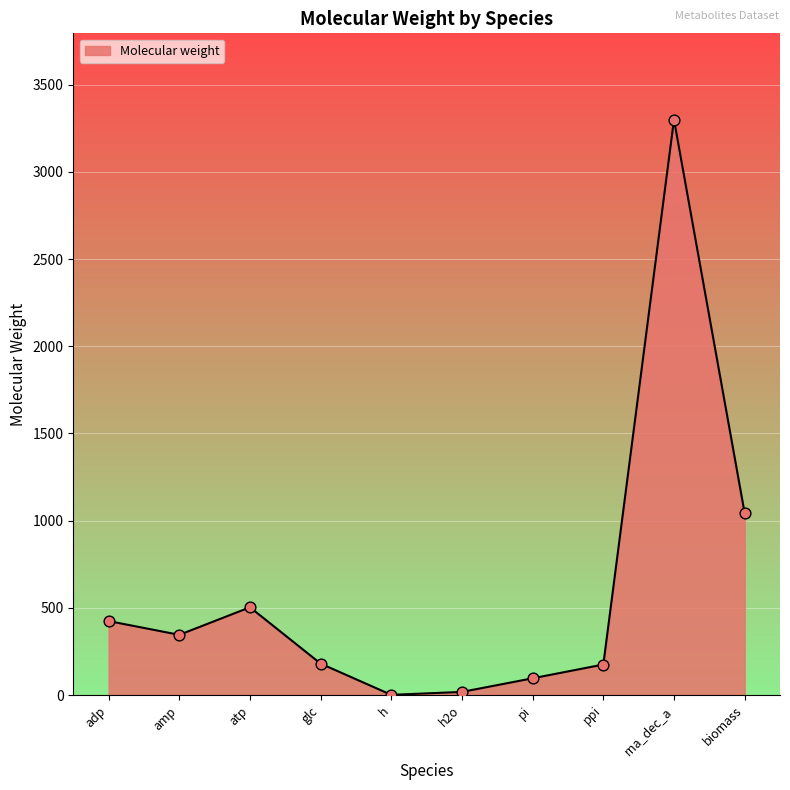

Which has a higher value, h or rna_dec_a?

rna_dec_a